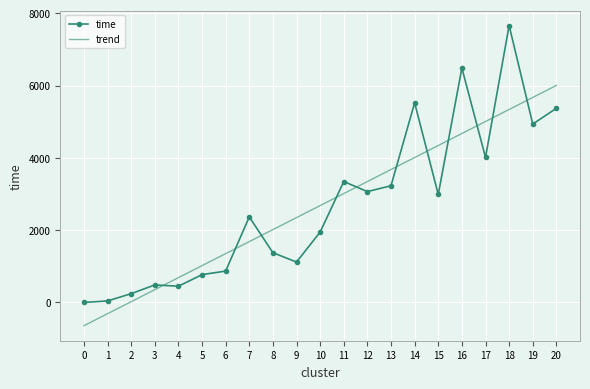

What is the difference between the highest and lowest values at 14?

1512.2